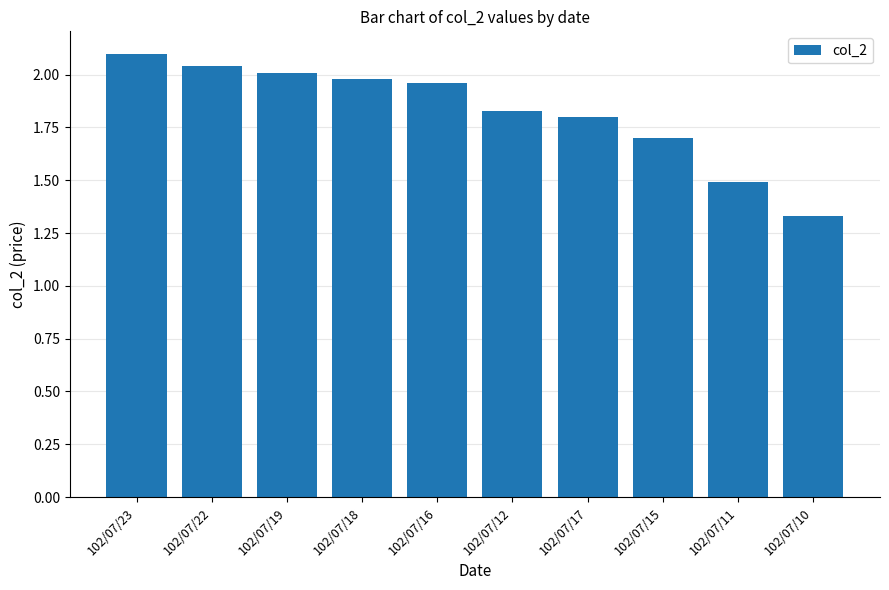

Is it true that the value at 102/07/23 is 2.1?

True